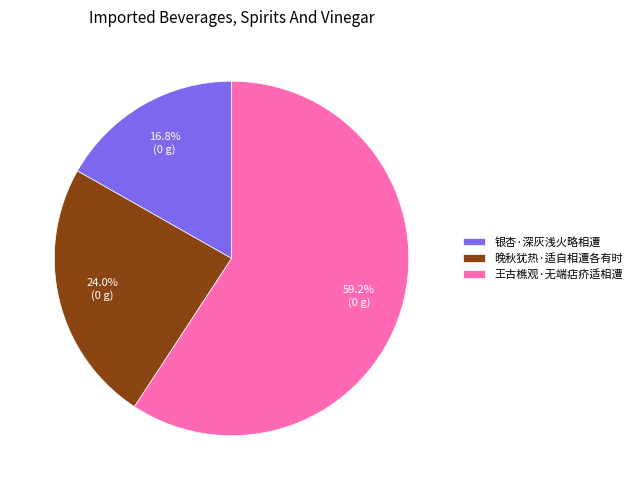

What percentage is NOT represented by 王古樵观·无端痁疥适相遭?

40.8%